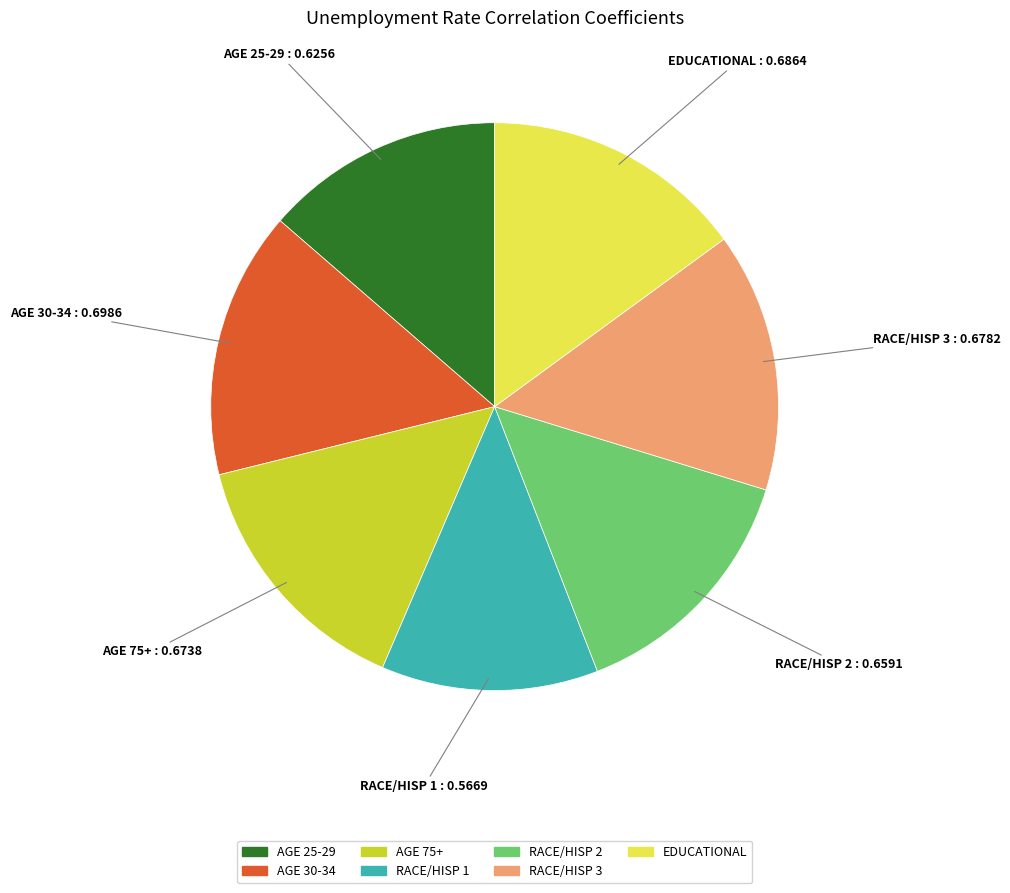

Is there any slice that represents more than half of the pie?

No